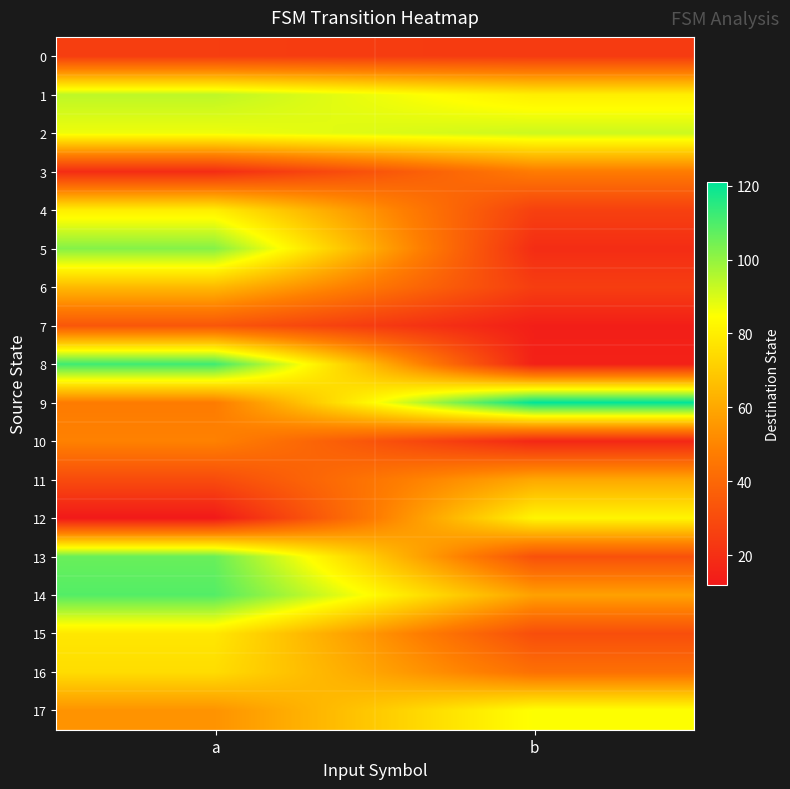

Reading left to right, what are all the values shown in this chart?

0: a=25	b=24
1: a=94	b=80
2: a=87	b=92
3: a=19	b=47
4: a=80	b=26
5: a=102	b=19
6: a=65	b=25
7: a=34	b=14
8: a=112	b=15
9: a=47	b=121
10: a=49	b=17
11: a=30	b=60
12: a=12	b=82
13: a=106	b=32
14: a=109	b=58
15: a=78	b=31
16: a=75	b=43
17: a=54	b=85